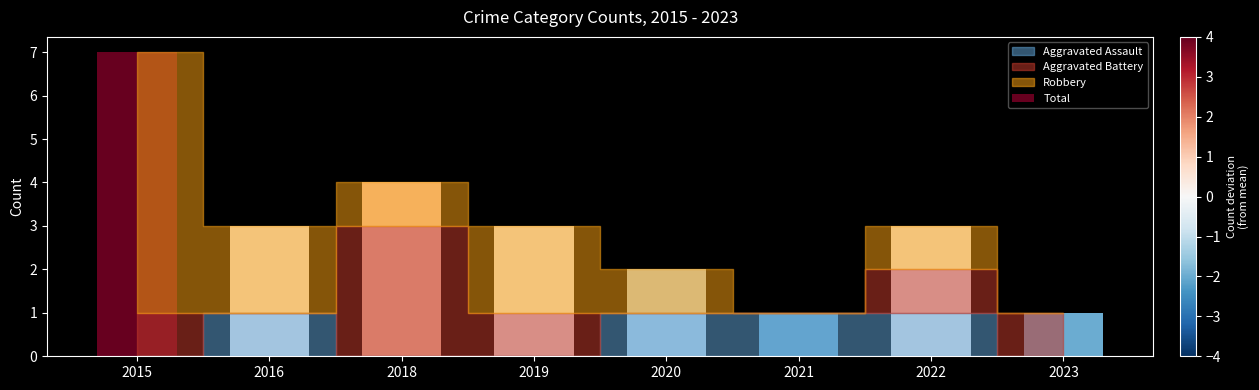

How many values are between 2 and 4?

5